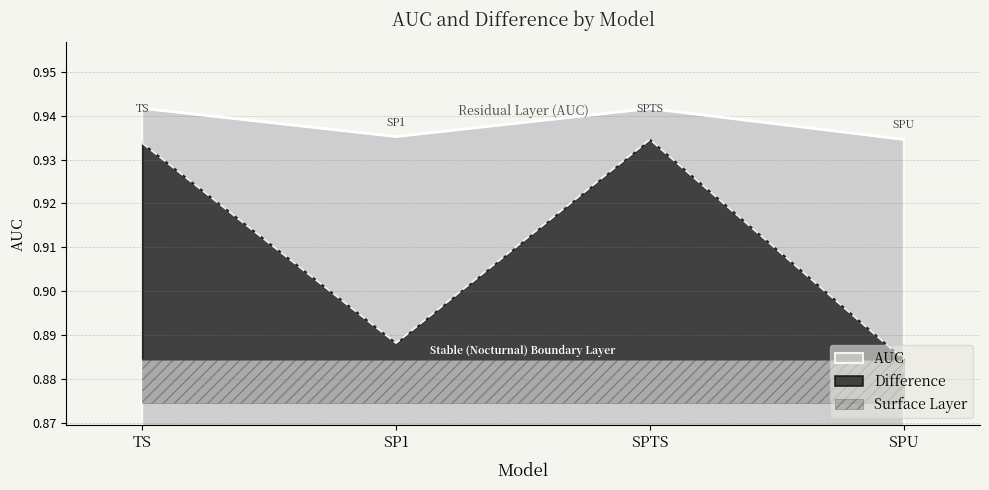

How many lines are shown in the chart?

2